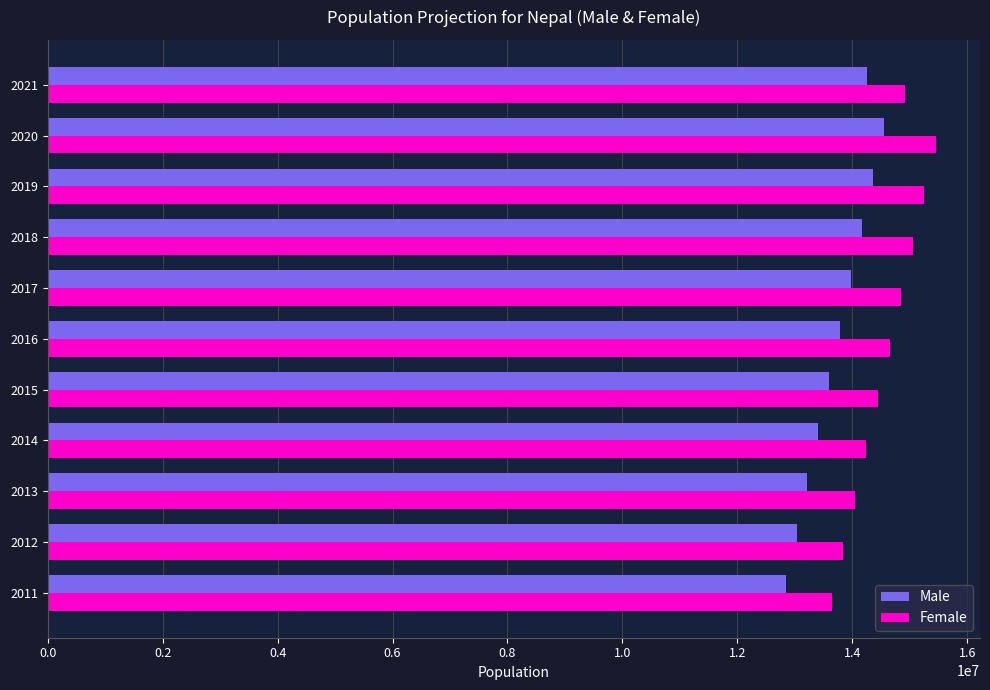

Which label corresponds to the largest value in the chart?

2020